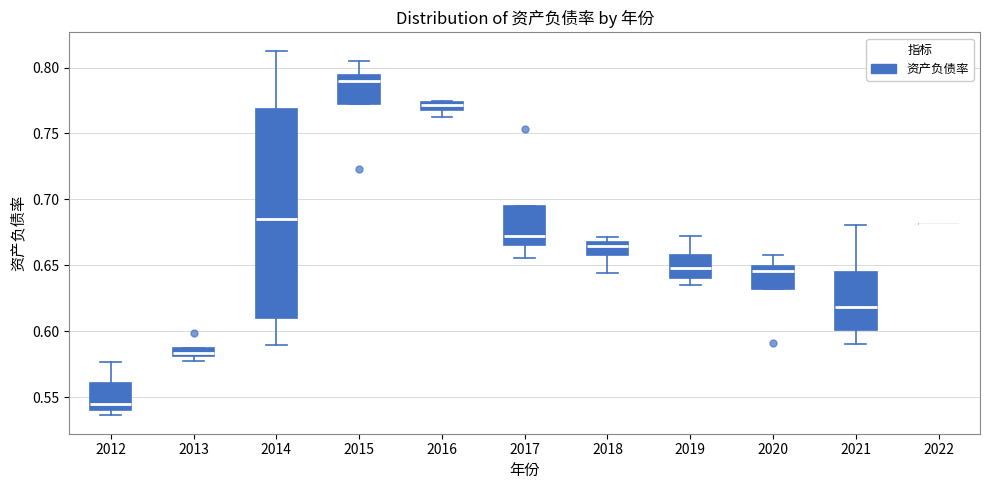

Comparing the boxes themselves (not the whiskers), which one is the tallest?

2014